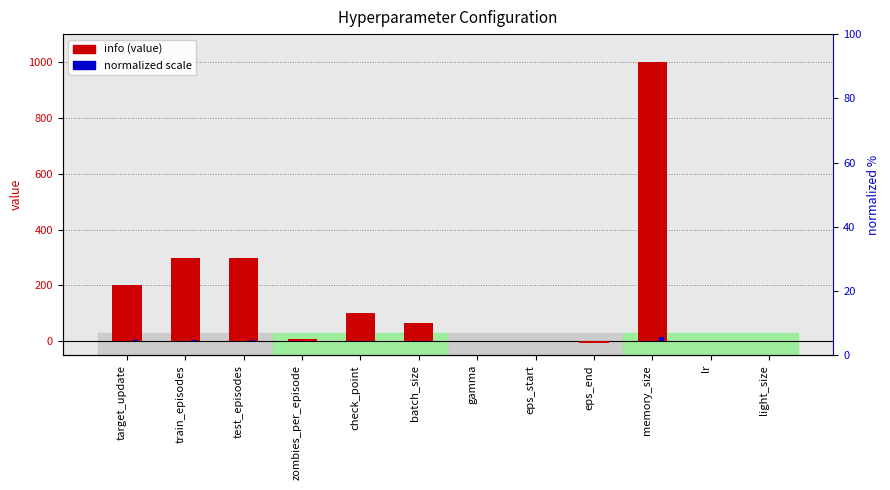

What is the label of the 2nd bar from the left?

train_episodes